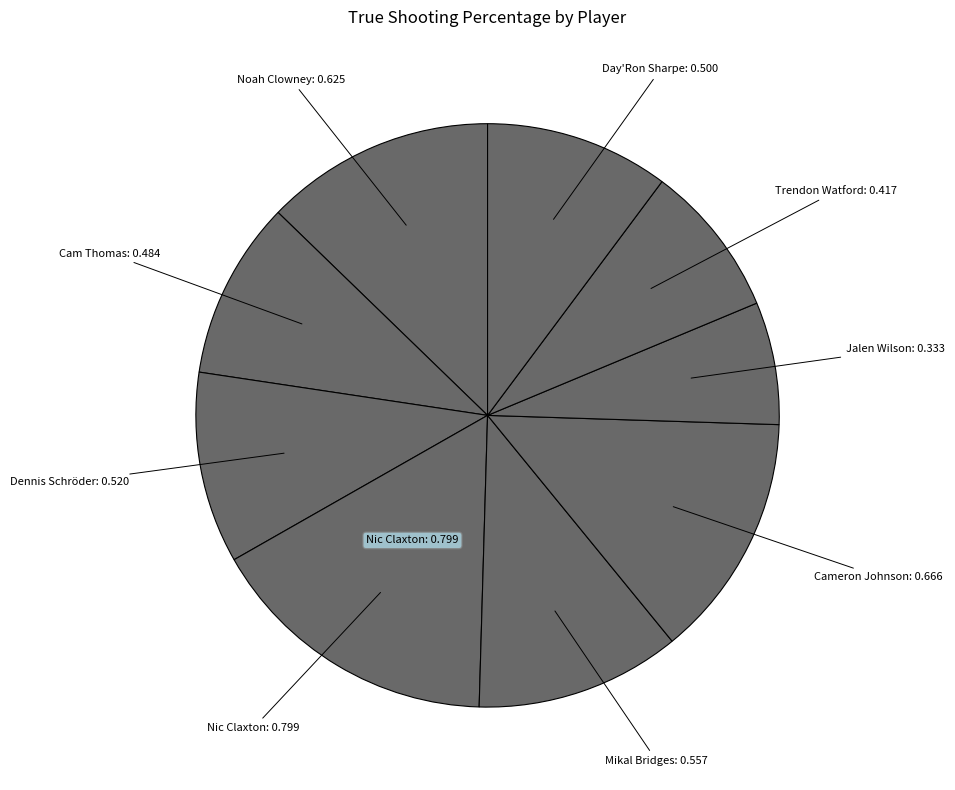

Is there a majority slice in this chart?

No